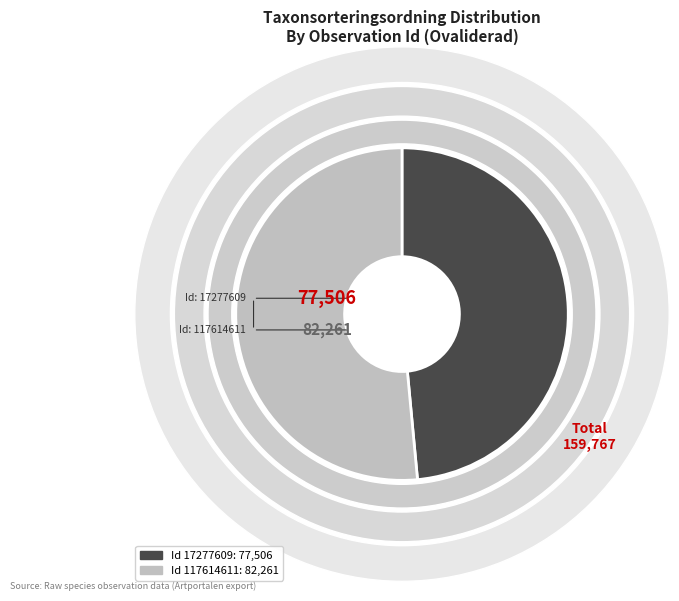

Is 117614611 the majority of the pie?

Yes